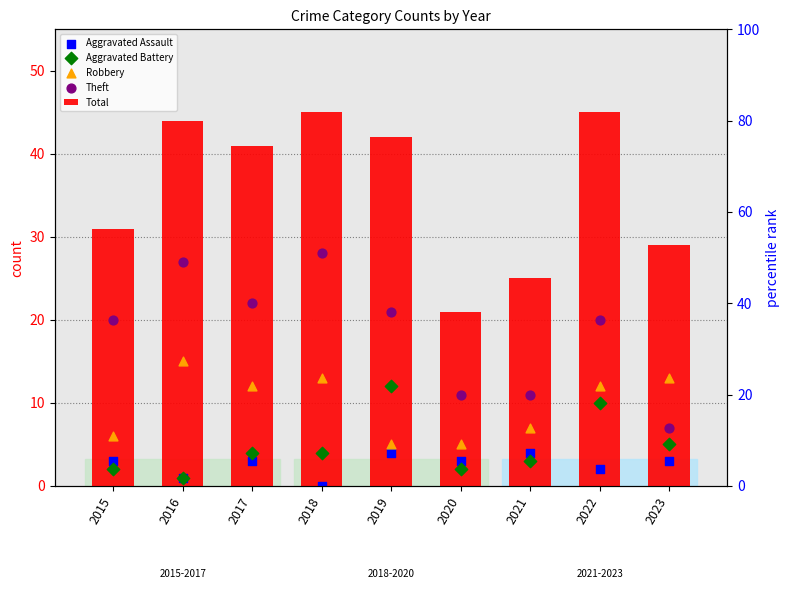

What are all the series names shown in the legend?

Total, Aggravated Assault, Aggravated Battery, Robbery, Theft